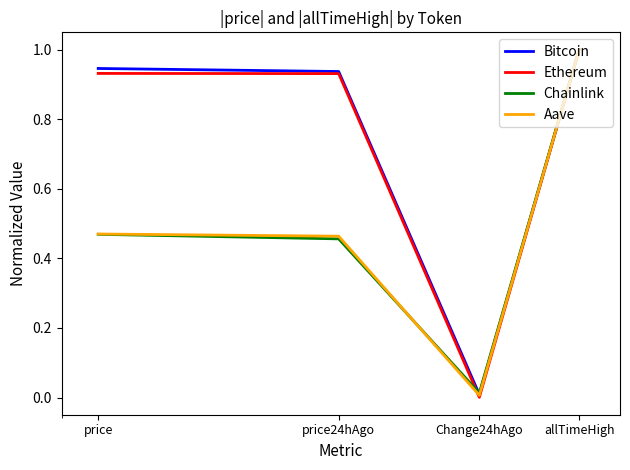

Which series has the widest spread of values?

Ethereum